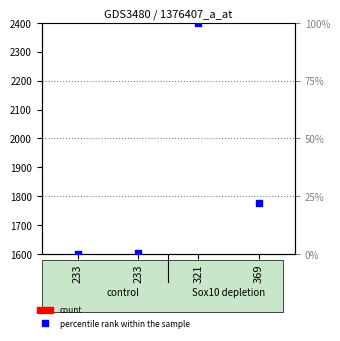

Which series contains the highest Y value?

percentile rank within the sample